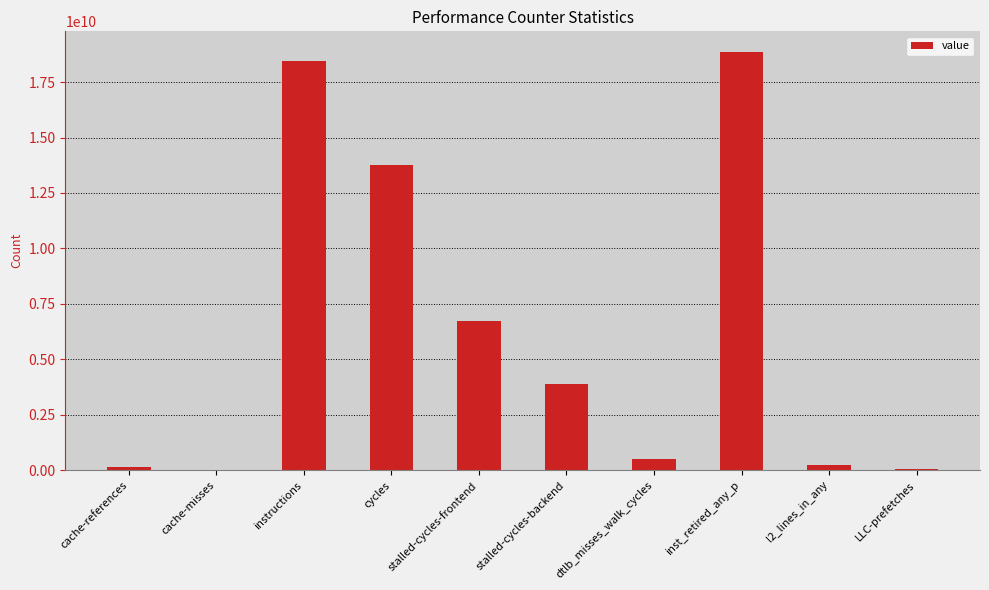

Are the bars horizontal?

No